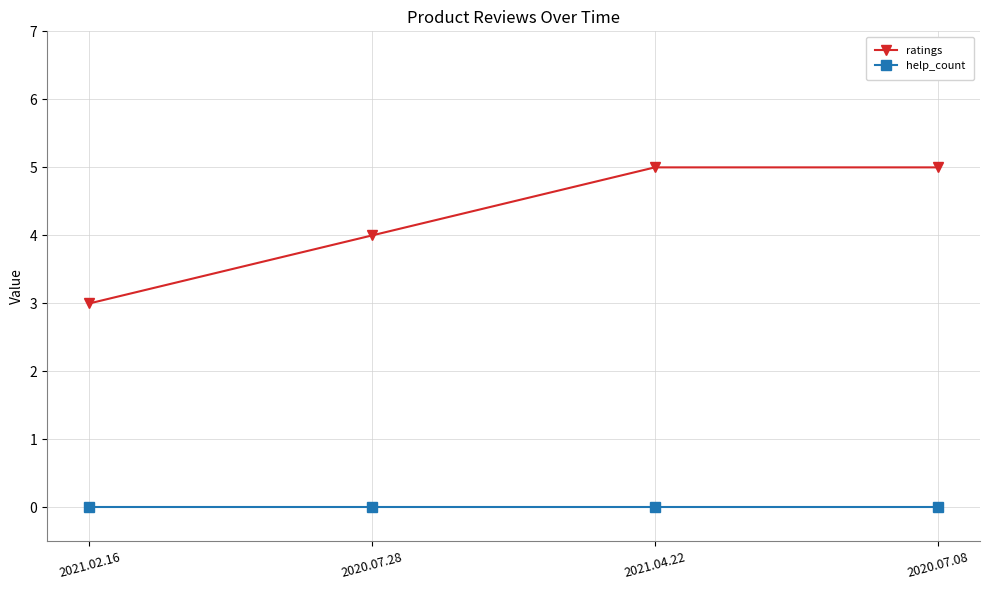

At how many categories does at least one series exceed 0?

4